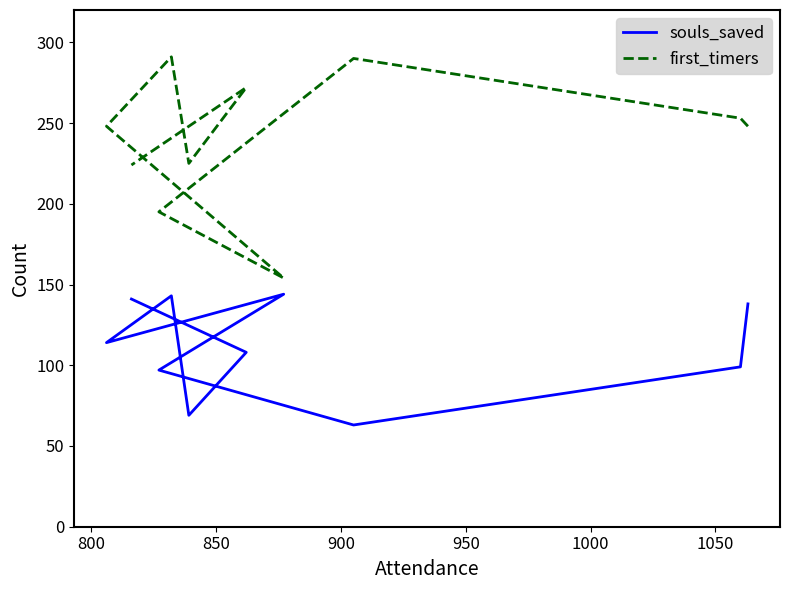

At 1050, list the series in order from smallest to largest.

souls_saved, first_timers